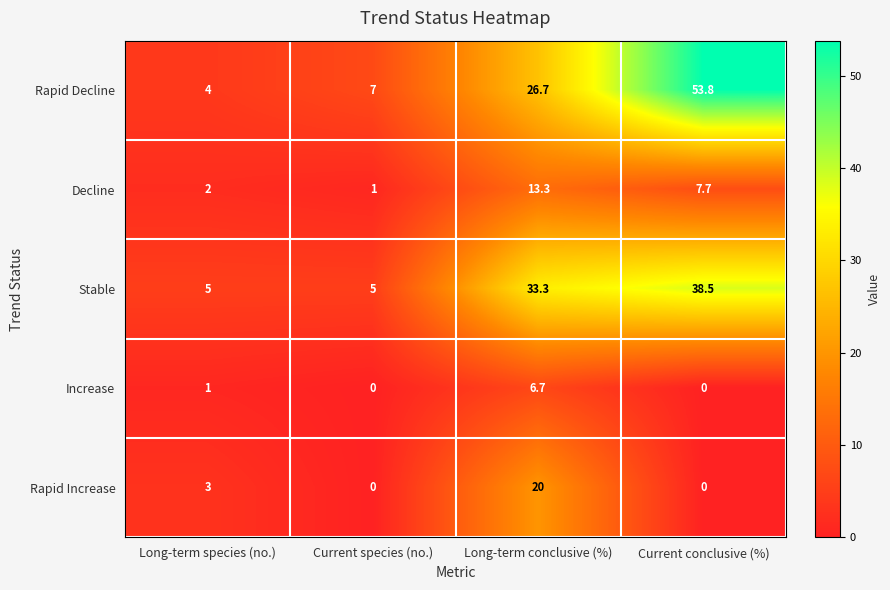

How many series are shown in this chart?

5